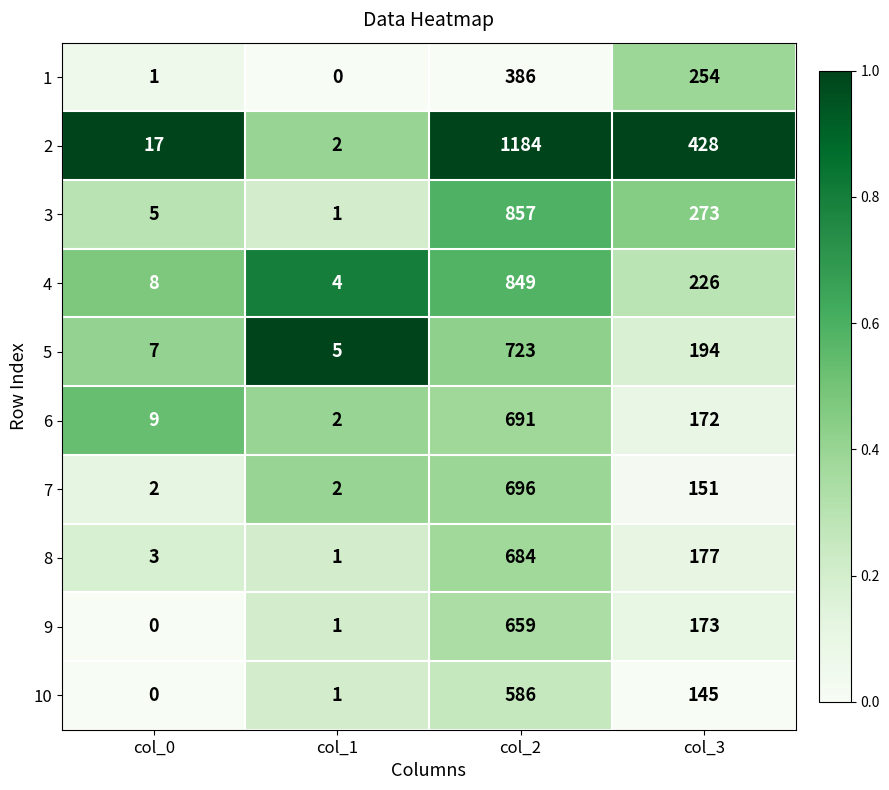

At which label is 9 closest to 329?

col_3